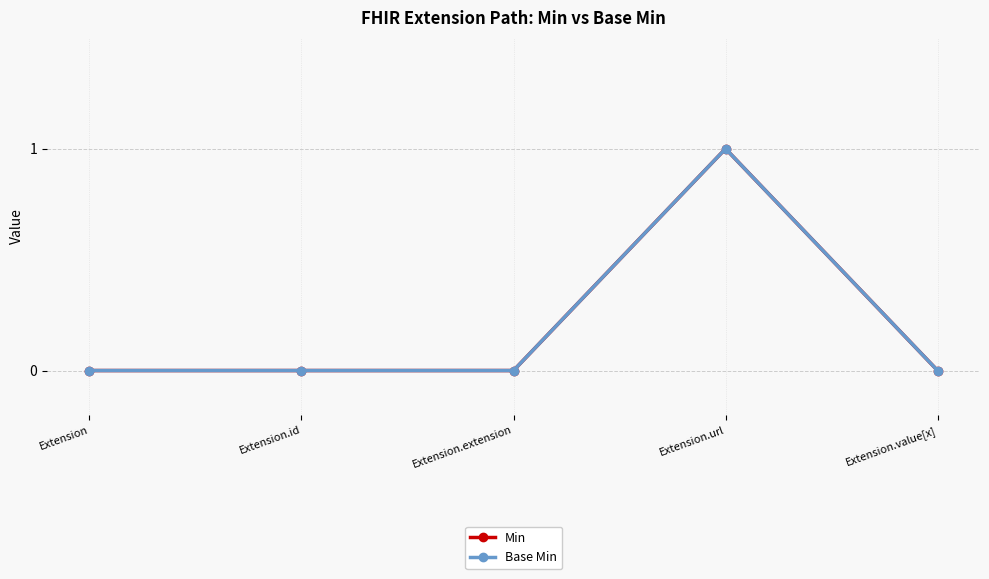

True or false: Min and Base Min intersect in this chart.

False